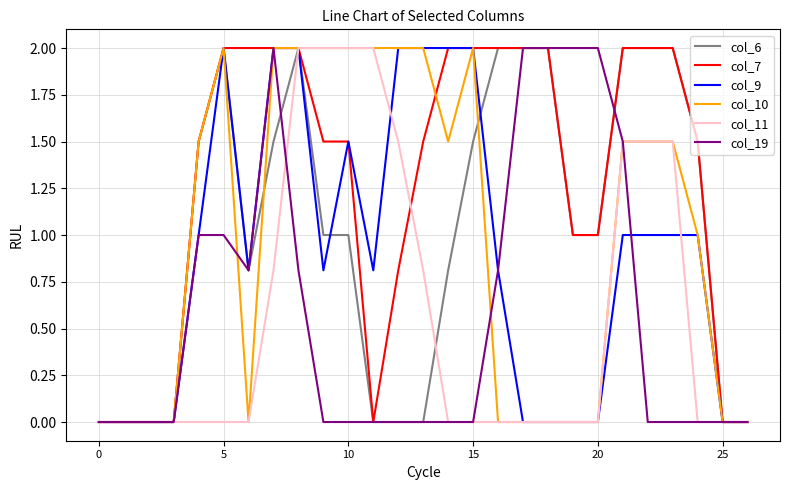

What are all the series names shown in the legend?

col_6, col_7, col_9, col_10, col_11, col_19